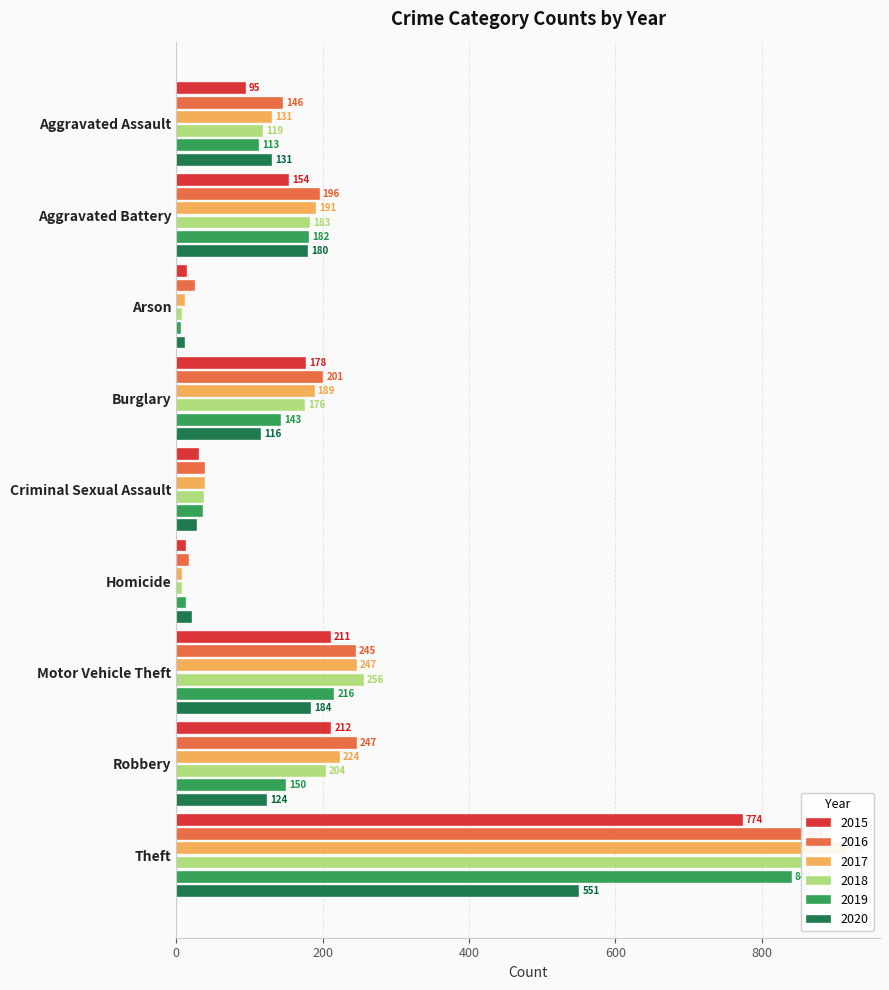

At which category is the sum across all series the highest?

Theft